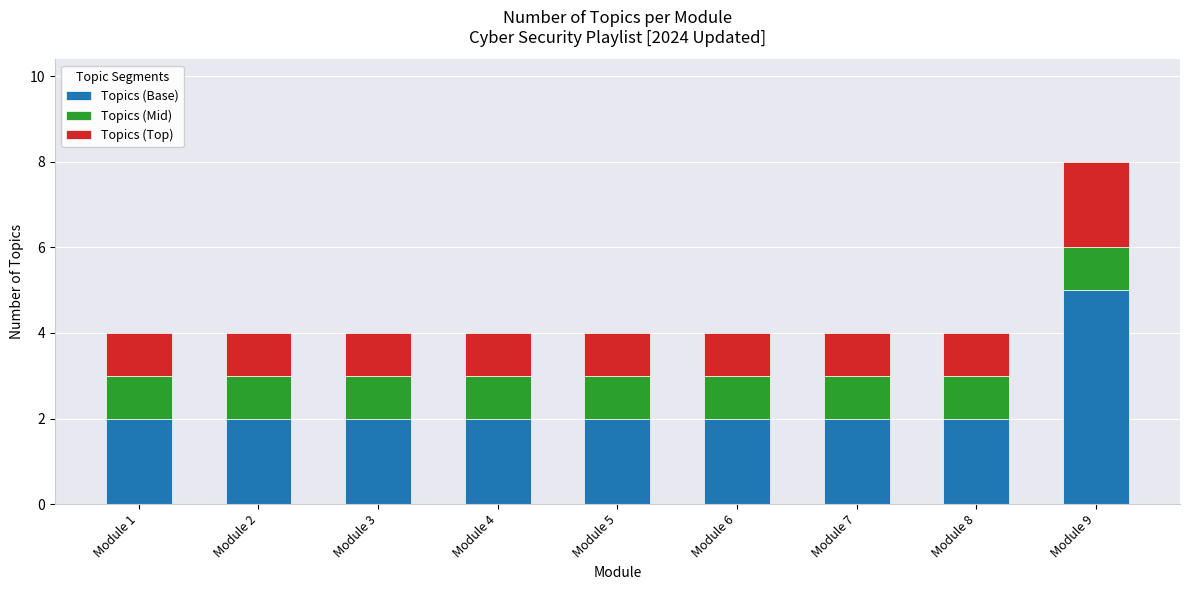

Which category has the highest value in the Topics (Base) series?

Module 9